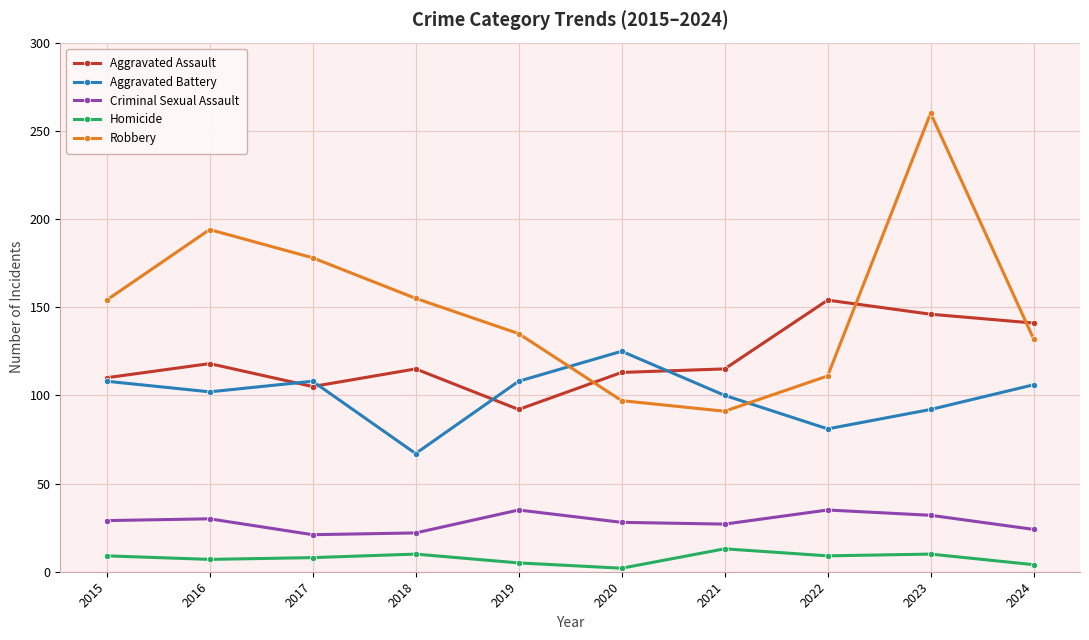

Is this an area chart (filled region under the line)?

No